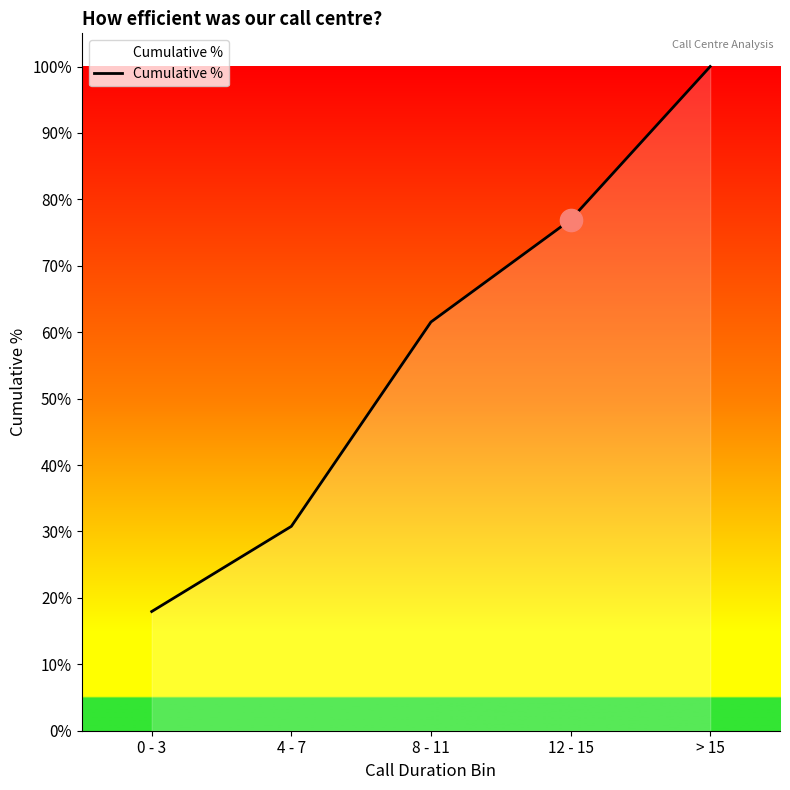

Which has a higher value, > 15 or 4 - 7?

> 15